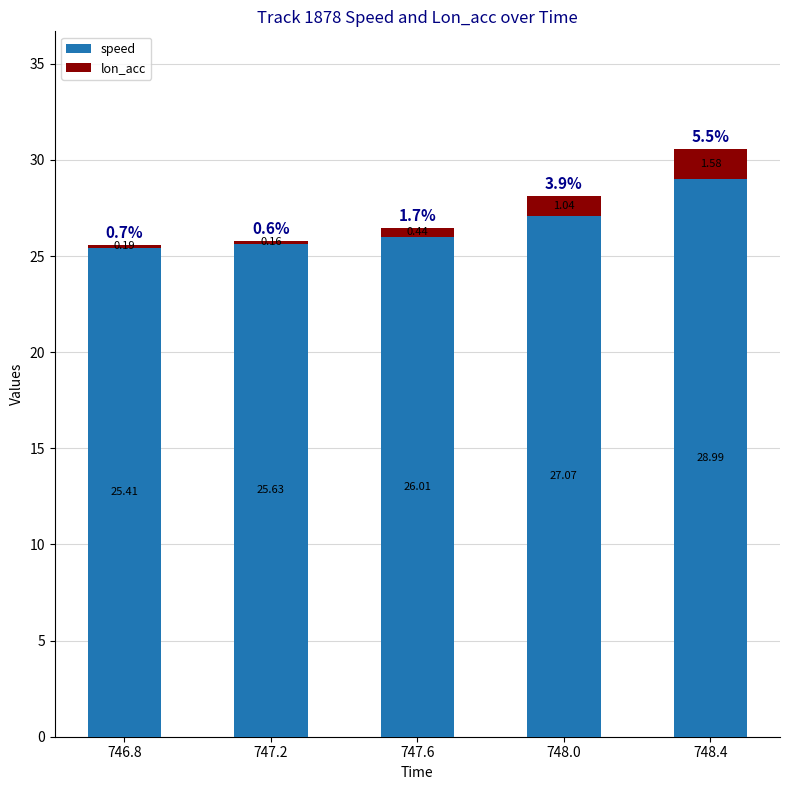

What is the sum of all speed values?

133.1